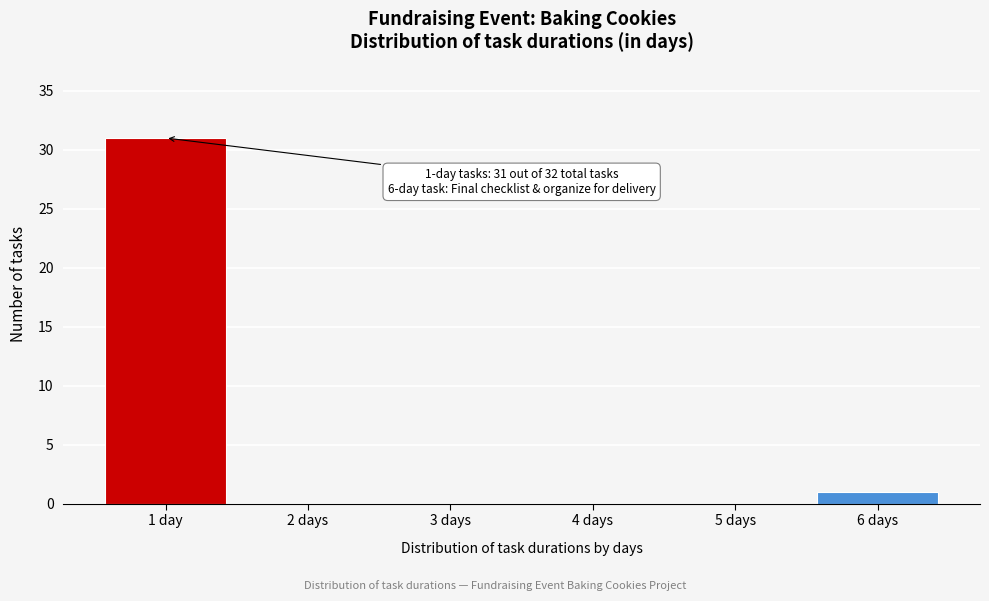

Reading left to right, transcribe all the data shown in this chart.

1 day=31	2 days=0	3 days=0	4 days=0	5 days=0	6 days=1